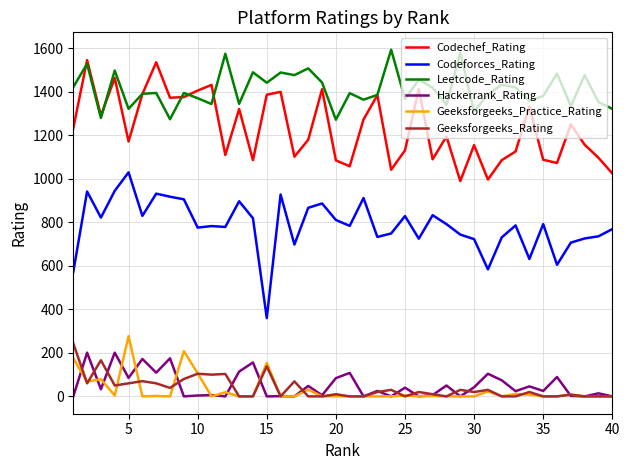

True or false: Leetcode_Rating and Codeforces_Rating cross at least once.

False